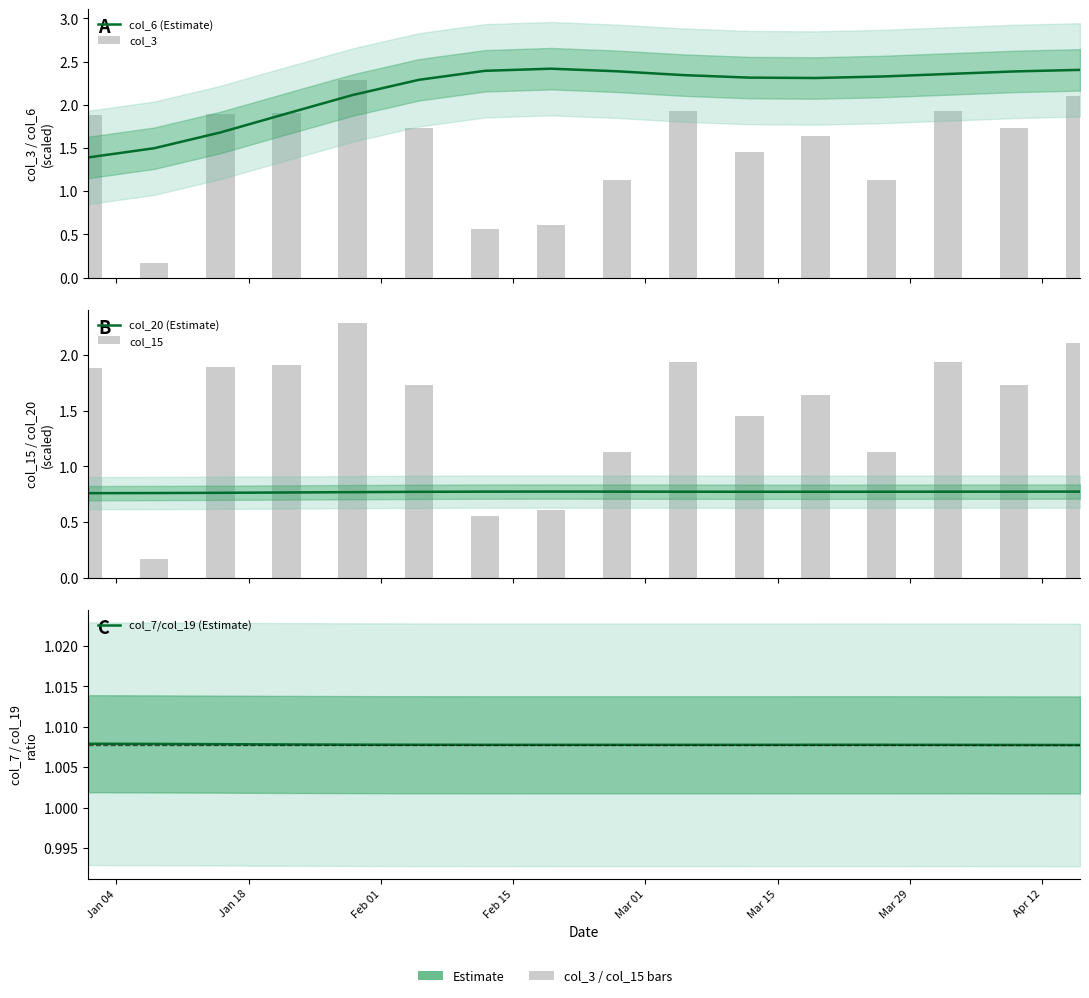

What is the sum of the col_7/col_19 (Estimate) values at Apr 12 and Jan 04?

2.0